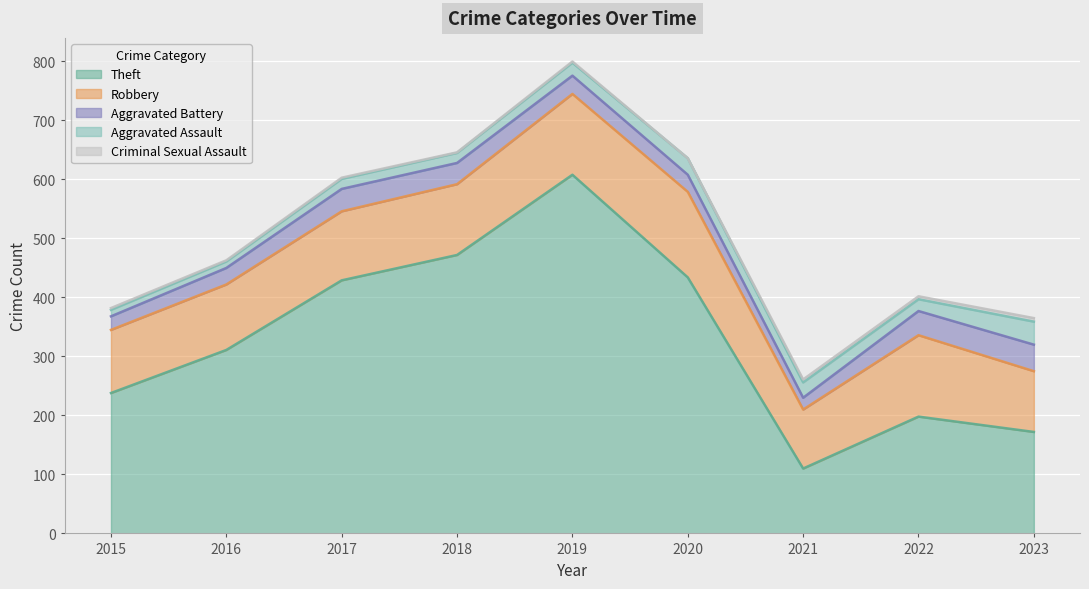

Reading left to right, transcribe all the data shown in this chart.

Theft: 238	311	429	472	608	434	110	198	172
Robbery: 107	111	117	120	137	145	100	138	103
Aggravated Battery: 23	28	38	36	31	29	20	41	45
Aggravated Assault: 11	11	17	17	22	28	26	20	39
Criminal Sexual Assault: 3	2	2	1	2	0	5	5	6